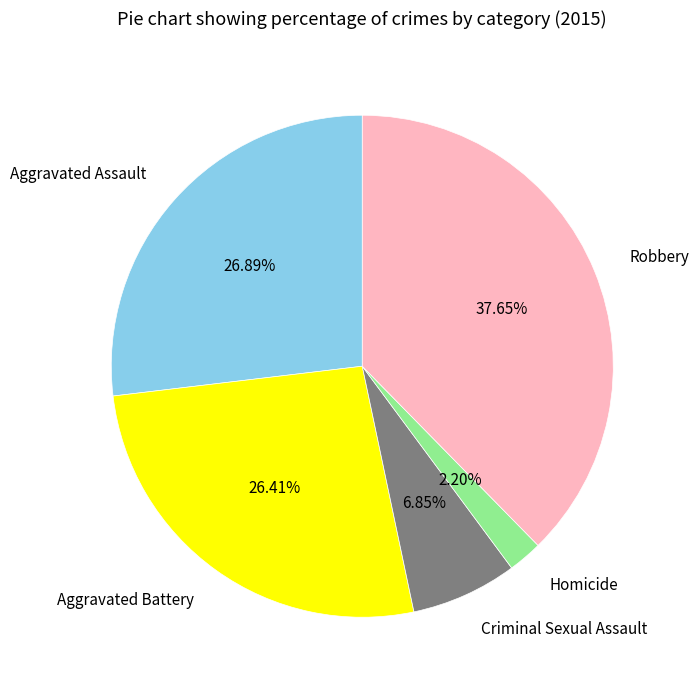

Is there any slice that represents more than half of the pie?

No